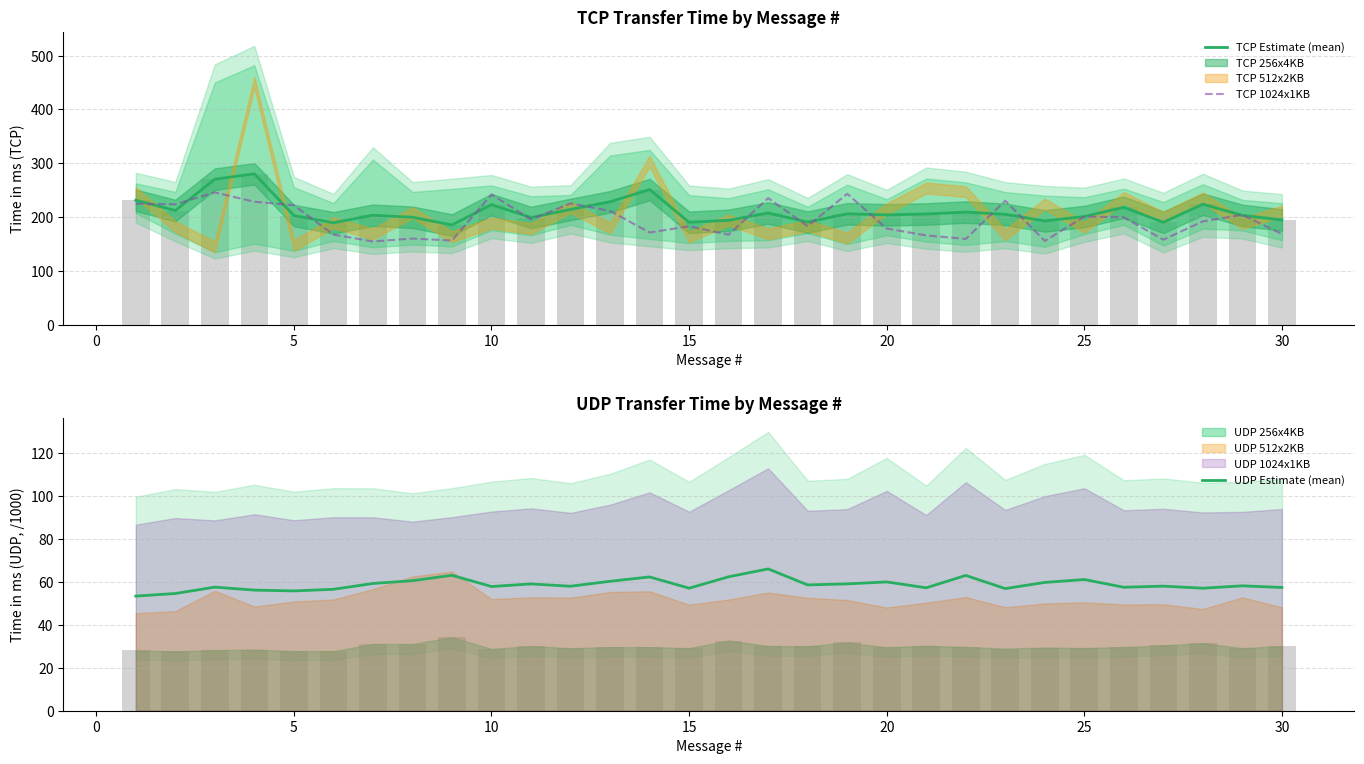

What is the minimum value for UDP Estimate (mean)?

53.4